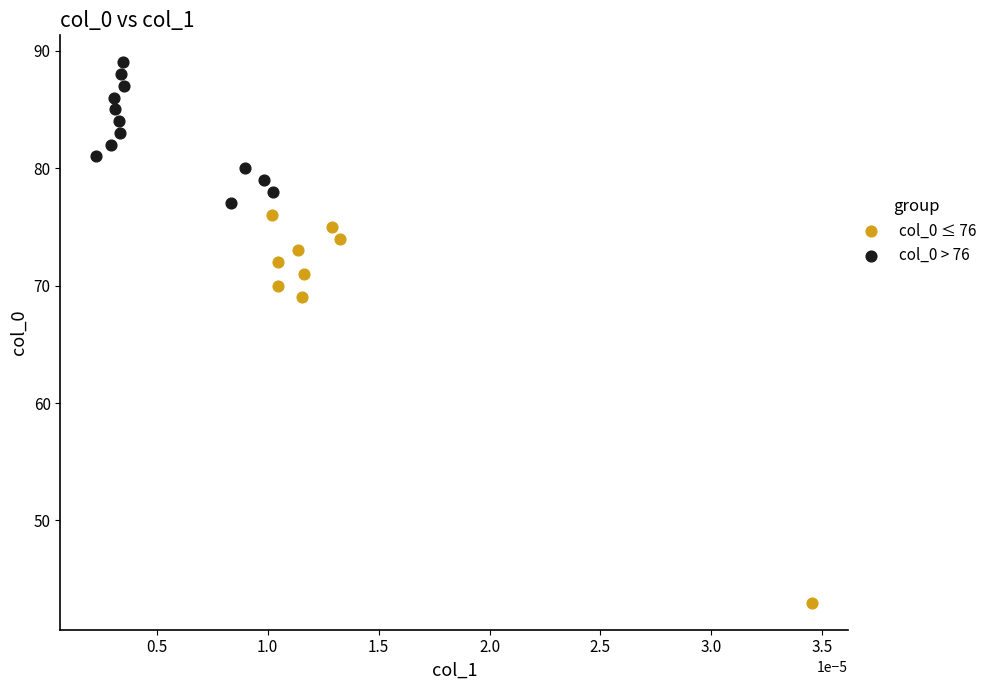

Which series reaches the minimum Y coordinate?

col_0 ≤ 76